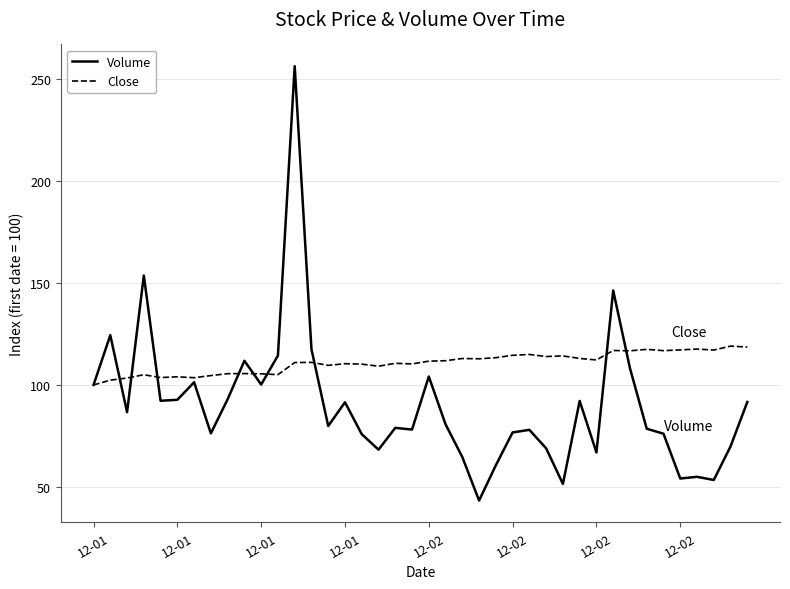

Which series has the largest range (max minus min)?

Volume